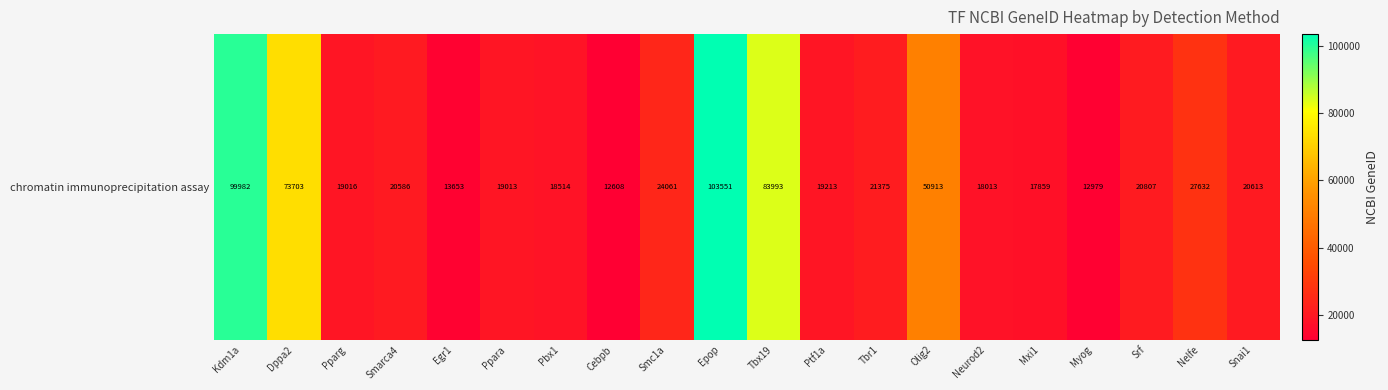

List the labels in order of value, largest first.

Epop, Kdm1a, Tbx19, Dppa2, Olig2, Nelfe, Smc1a, Tbr1, Srf, Snai1, Smarca4, Ptf1a, Pparg, Ppara, Pbx1, Neurod2, Mxi1, Egr1, Myog, Cebpb